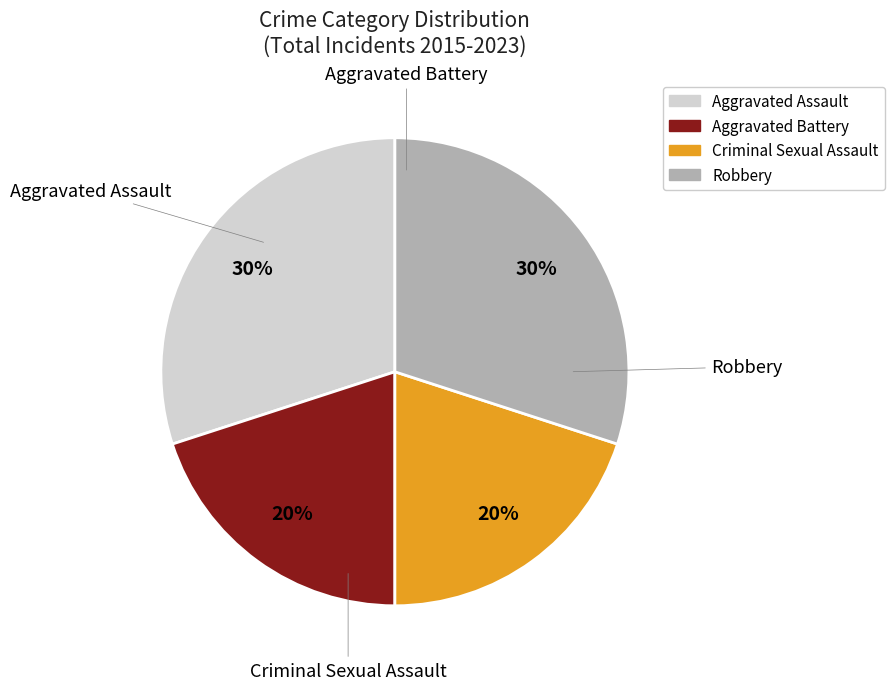

To the nearest percent, what portion does Aggravated Battery represent?

20%